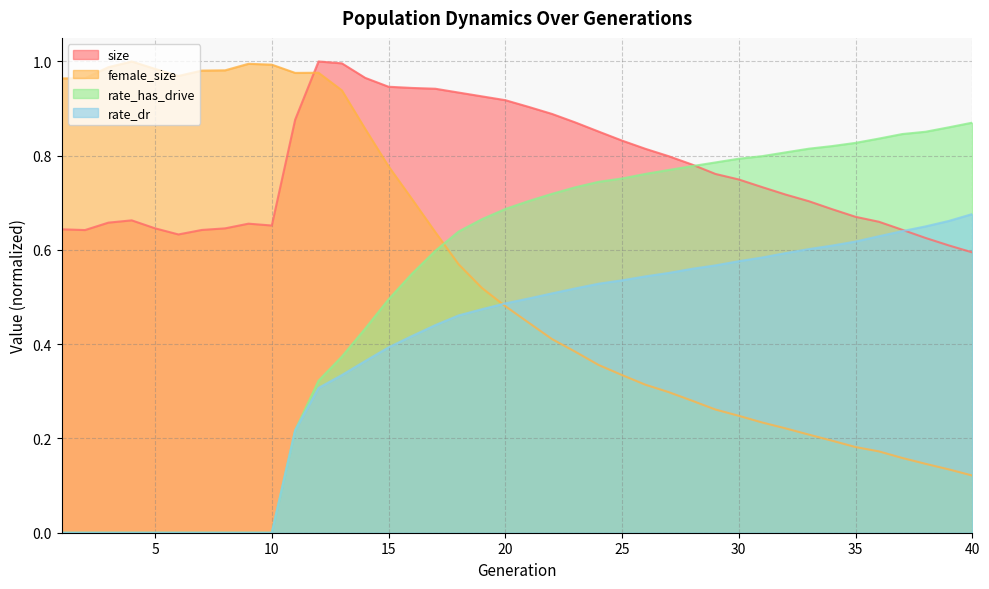

How many intersections are there between rate_dr and size?

1